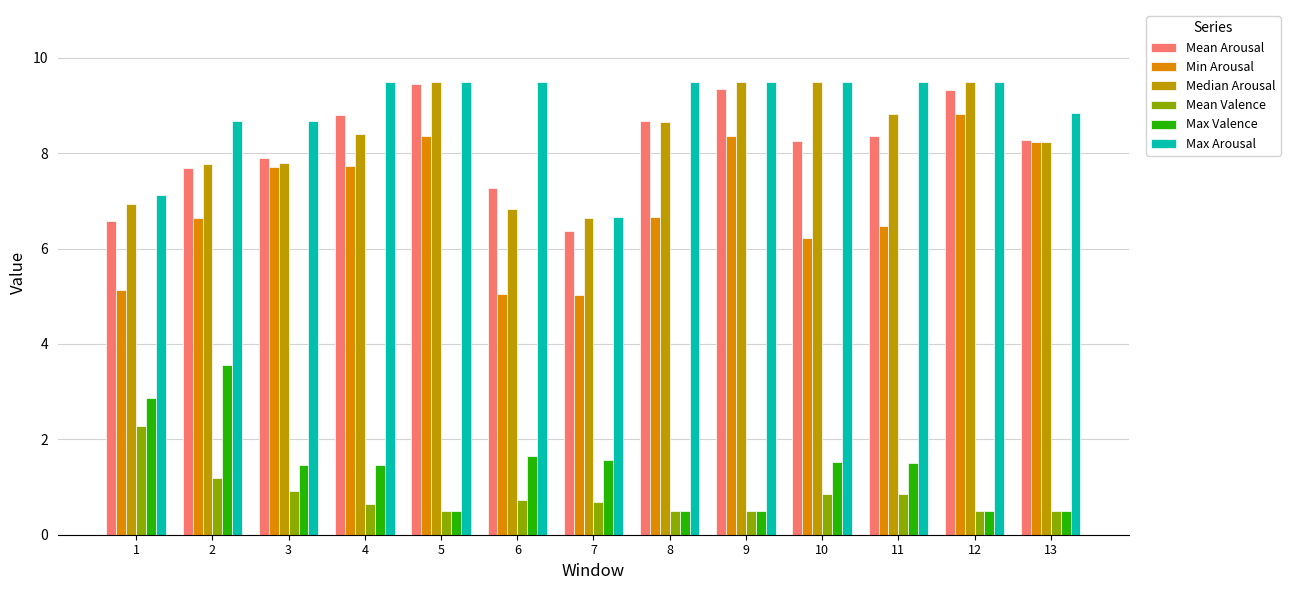

Which series has the widest spread of values?

Min Arousal